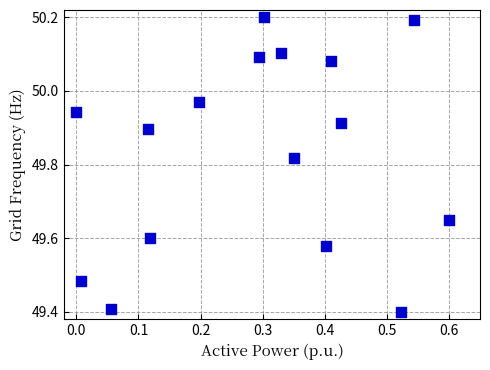

What is the range of Y values (max minus min)?

0.8